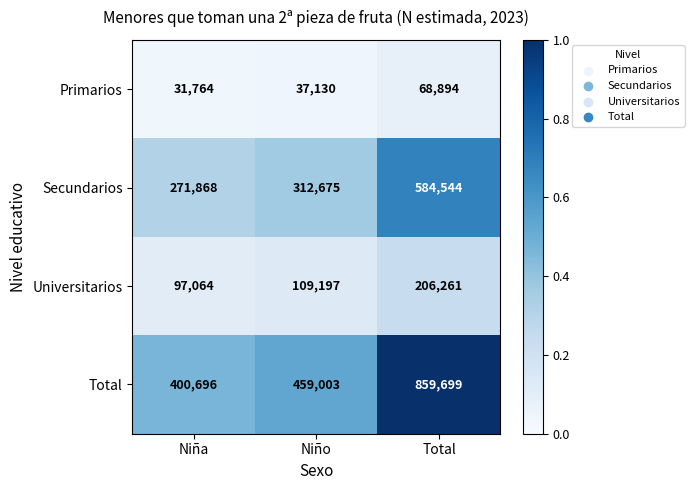

Between Niño and Total, which series saw the biggest shift?

Total